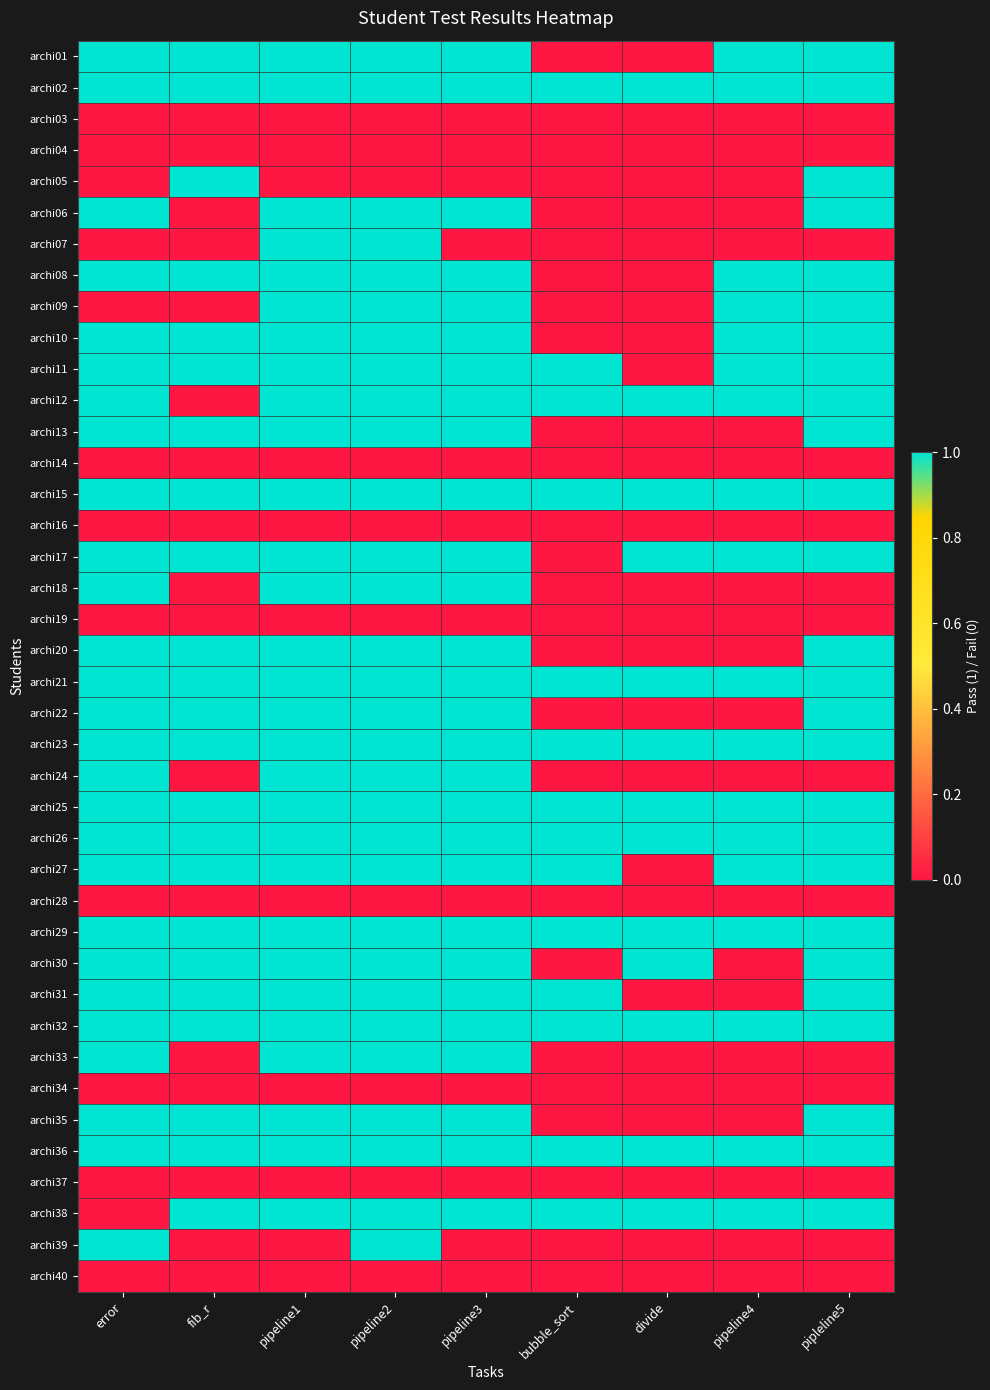

Reading left to right, what are all the values shown in this chart?

archi01: error=1	fib_r=1	pipeline1=1	pipeline2=1	pipeline3=1	bubble_sort=0	divide=0	pipeline4=1	pipleline5=1
archi02: error=1	fib_r=1	pipeline1=1	pipeline2=1	pipeline3=1	bubble_sort=1	divide=1	pipeline4=1	pipleline5=1
archi03: error=0	fib_r=0	pipeline1=0	pipeline2=0	pipeline3=0	bubble_sort=0	divide=0	pipeline4=0	pipleline5=0
archi04: error=0	fib_r=0	pipeline1=0	pipeline2=0	pipeline3=0	bubble_sort=0	divide=0	pipeline4=0	pipleline5=0
archi05: error=0	fib_r=1	pipeline1=0	pipeline2=0	pipeline3=0	bubble_sort=0	divide=0	pipeline4=0	pipleline5=1
archi06: error=1	fib_r=0	pipeline1=1	pipeline2=1	pipeline3=1	bubble_sort=0	divide=0	pipeline4=0	pipleline5=1
archi07: error=0	fib_r=0	pipeline1=1	pipeline2=1	pipeline3=0	bubble_sort=0	divide=0	pipeline4=0	pipleline5=0
archi08: error=1	fib_r=1	pipeline1=1	pipeline2=1	pipeline3=1	bubble_sort=0	divide=0	pipeline4=1	pipleline5=1
archi09: error=0	fib_r=0	pipeline1=1	pipeline2=1	pipeline3=1	bubble_sort=0	divide=0	pipeline4=1	pipleline5=1
archi10: error=1	fib_r=1	pipeline1=1	pipeline2=1	pipeline3=1	bubble_sort=0	divide=0	pipeline4=1	pipleline5=1
archi11: error=1	fib_r=1	pipeline1=1	pipeline2=1	pipeline3=1	bubble_sort=1	divide=0	pipeline4=1	pipleline5=1
archi12: error=1	fib_r=0	pipeline1=1	pipeline2=1	pipeline3=1	bubble_sort=1	divide=1	pipeline4=1	pipleline5=1
archi13: error=1	fib_r=1	pipeline1=1	pipeline2=1	pipeline3=1	bubble_sort=0	divide=0	pipeline4=0	pipleline5=1
archi14: error=0	fib_r=0	pipeline1=0	pipeline2=0	pipeline3=0	bubble_sort=0	divide=0	pipeline4=0	pipleline5=0
archi15: error=1	fib_r=1	pipeline1=1	pipeline2=1	pipeline3=1	bubble_sort=1	divide=1	pipeline4=1	pipleline5=1
archi16: error=0	fib_r=0	pipeline1=0	pipeline2=0	pipeline3=0	bubble_sort=0	divide=0	pipeline4=0	pipleline5=0
archi17: error=1	fib_r=1	pipeline1=1	pipeline2=1	pipeline3=1	bubble_sort=0	divide=1	pipeline4=1	pipleline5=1
archi18: error=1	fib_r=0	pipeline1=1	pipeline2=1	pipeline3=1	bubble_sort=0	divide=0	pipeline4=0	pipleline5=0
archi19: error=0	fib_r=0	pipeline1=0	pipeline2=0	pipeline3=0	bubble_sort=0	divide=0	pipeline4=0	pipleline5=0
archi20: error=1	fib_r=1	pipeline1=1	pipeline2=1	pipeline3=1	bubble_sort=0	divide=0	pipeline4=0	pipleline5=1
archi21: error=1	fib_r=1	pipeline1=1	pipeline2=1	pipeline3=1	bubble_sort=1	divide=1	pipeline4=1	pipleline5=1
archi22: error=1	fib_r=1	pipeline1=1	pipeline2=1	pipeline3=1	bubble_sort=0	divide=0	pipeline4=0	pipleline5=1
archi23: error=1	fib_r=1	pipeline1=1	pipeline2=1	pipeline3=1	bubble_sort=1	divide=1	pipeline4=1	pipleline5=1
archi24: error=1	fib_r=0	pipeline1=1	pipeline2=1	pipeline3=1	bubble_sort=0	divide=0	pipeline4=0	pipleline5=0
archi25: error=1	fib_r=1	pipeline1=1	pipeline2=1	pipeline3=1	bubble_sort=1	divide=1	pipeline4=1	pipleline5=1
archi26: error=1	fib_r=1	pipeline1=1	pipeline2=1	pipeline3=1	bubble_sort=1	divide=1	pipeline4=1	pipleline5=1
archi27: error=1	fib_r=1	pipeline1=1	pipeline2=1	pipeline3=1	bubble_sort=1	divide=0	pipeline4=1	pipleline5=1
archi28: error=0	fib_r=0	pipeline1=0	pipeline2=0	pipeline3=0	bubble_sort=0	divide=0	pipeline4=0	pipleline5=0
archi29: error=1	fib_r=1	pipeline1=1	pipeline2=1	pipeline3=1	bubble_sort=1	divide=1	pipeline4=1	pipleline5=1
archi30: error=1	fib_r=1	pipeline1=1	pipeline2=1	pipeline3=1	bubble_sort=0	divide=1	pipeline4=0	pipleline5=1
archi31: error=1	fib_r=1	pipeline1=1	pipeline2=1	pipeline3=1	bubble_sort=1	divide=0	pipeline4=0	pipleline5=1
archi32: error=1	fib_r=1	pipeline1=1	pipeline2=1	pipeline3=1	bubble_sort=1	divide=1	pipeline4=1	pipleline5=1
archi33: error=1	fib_r=0	pipeline1=1	pipeline2=1	pipeline3=1	bubble_sort=0	divide=0	pipeline4=0	pipleline5=0
archi34: error=0	fib_r=0	pipeline1=0	pipeline2=0	pipeline3=0	bubble_sort=0	divide=0	pipeline4=0	pipleline5=0
archi35: error=1	fib_r=1	pipeline1=1	pipeline2=1	pipeline3=1	bubble_sort=0	divide=0	pipeline4=0	pipleline5=1
archi36: error=1	fib_r=1	pipeline1=1	pipeline2=1	pipeline3=1	bubble_sort=1	divide=1	pipeline4=1	pipleline5=1
archi37: error=0	fib_r=0	pipeline1=0	pipeline2=0	pipeline3=0	bubble_sort=0	divide=0	pipeline4=0	pipleline5=0
archi38: error=0	fib_r=1	pipeline1=1	pipeline2=1	pipeline3=1	bubble_sort=1	divide=1	pipeline4=1	pipleline5=1
archi39: error=1	fib_r=0	pipeline1=0	pipeline2=1	pipeline3=0	bubble_sort=0	divide=0	pipeline4=0	pipleline5=0
archi40: error=0	fib_r=0	pipeline1=0	pipeline2=0	pipeline3=0	bubble_sort=0	divide=0	pipeline4=0	pipleline5=0